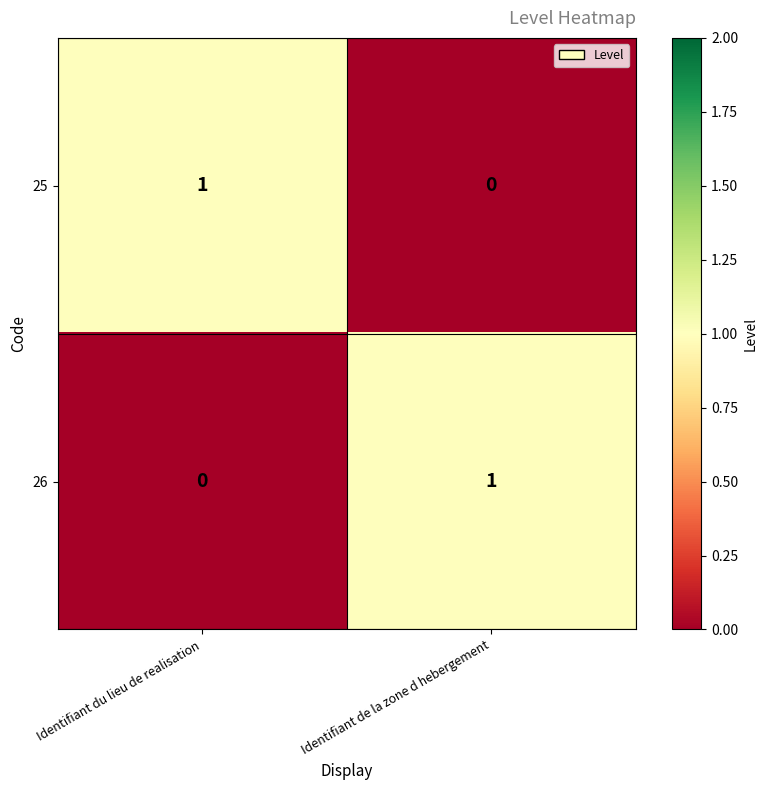

True or false: 25 has a value of 0 at Identifiant du lieu de realisation.

False